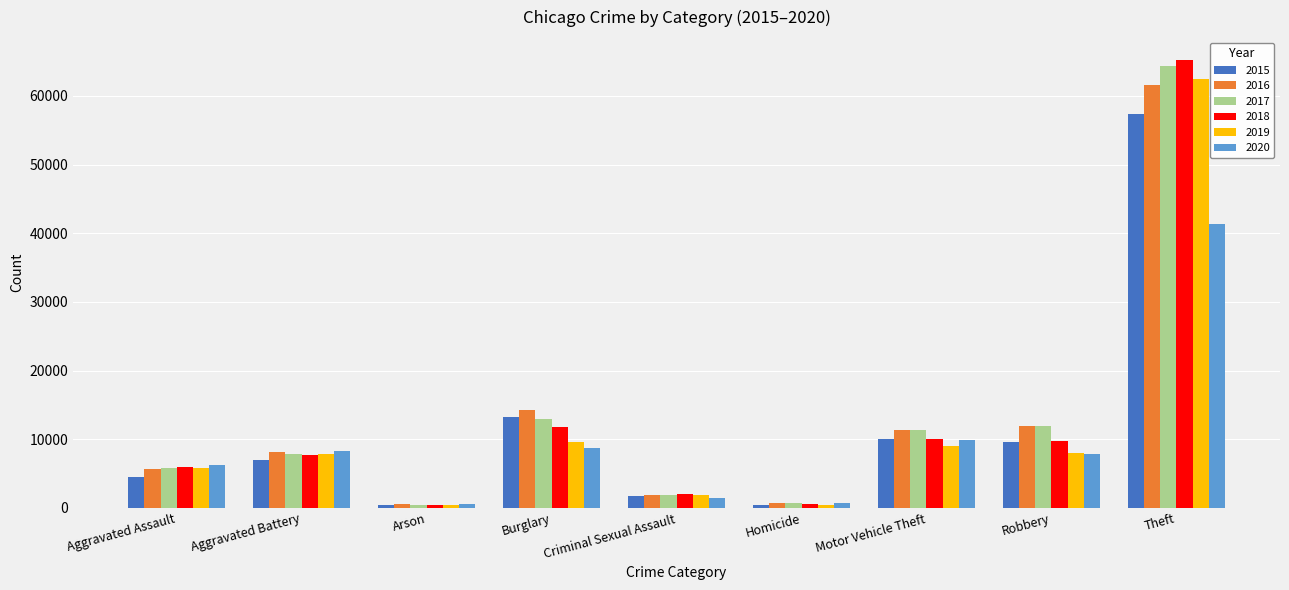

Which category has the highest value across all series?

Theft